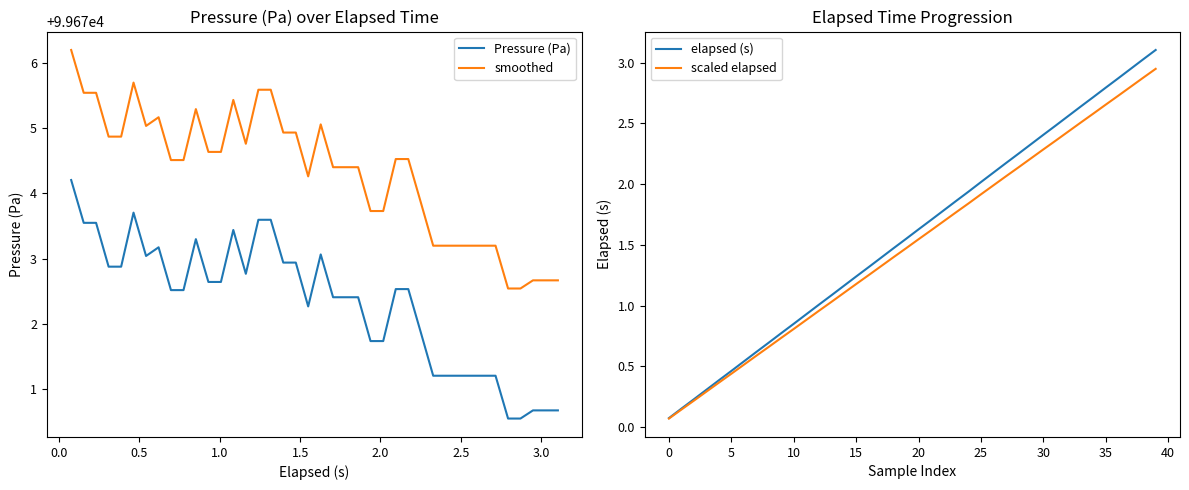

What is the sum of all smoothed values?

3986972.9